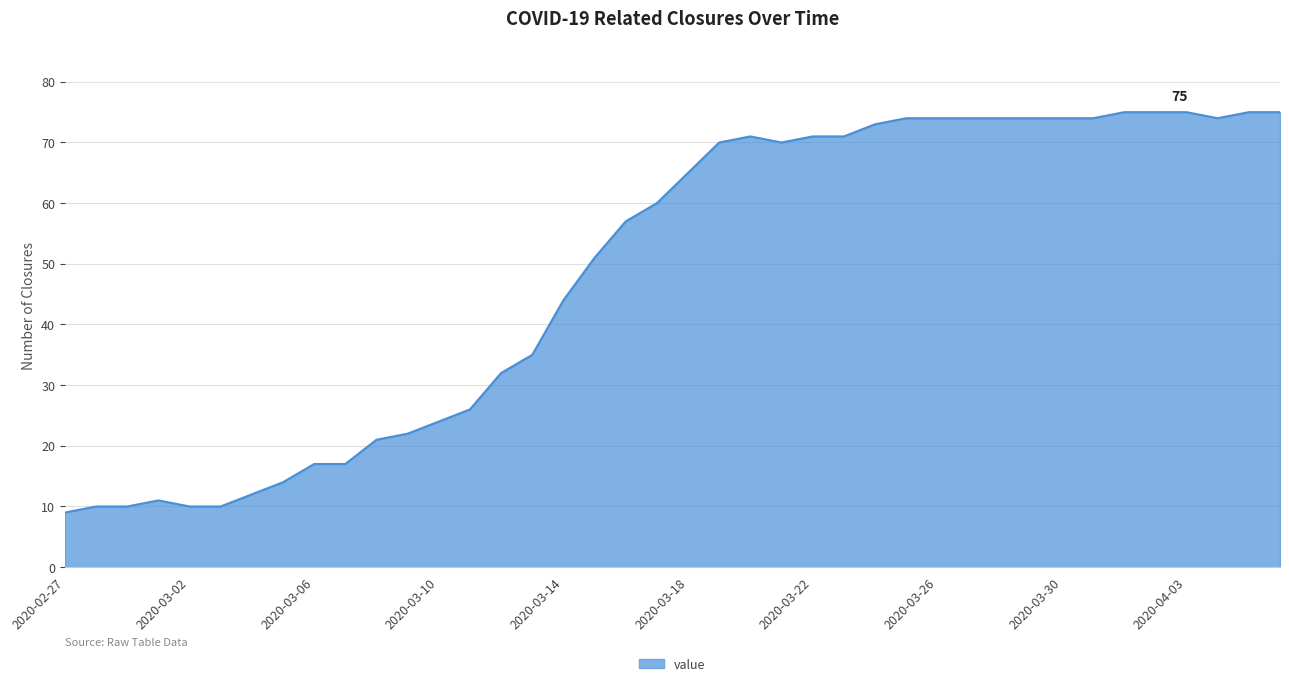

What is the maximum value shown in the chart?

75